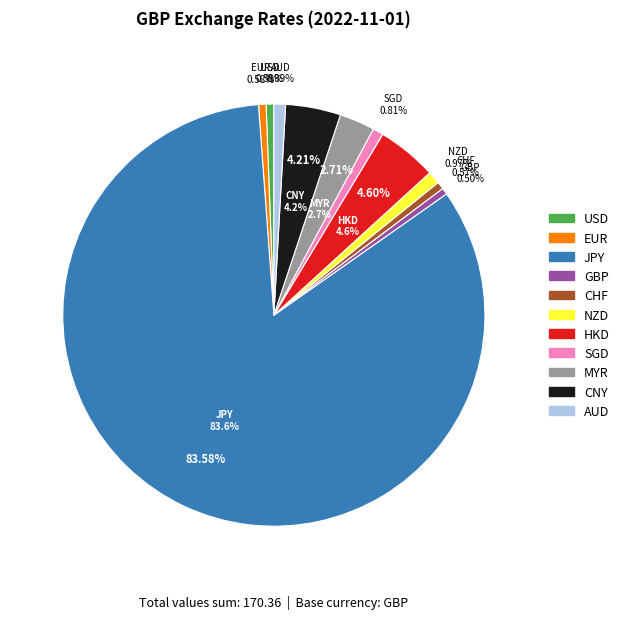

To the nearest percent, what percentage of the pie is JPY?

84%